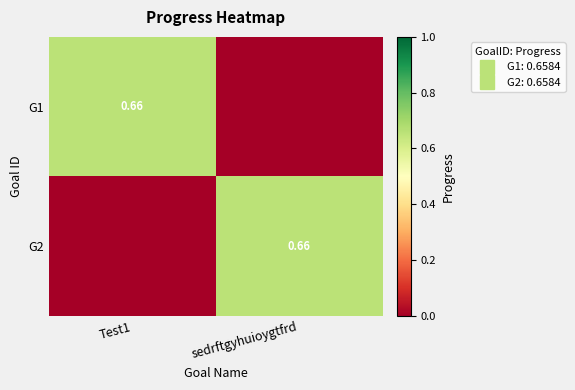

Where is G1 nearest to the value 0?

sedrftgyhuioygtfrd